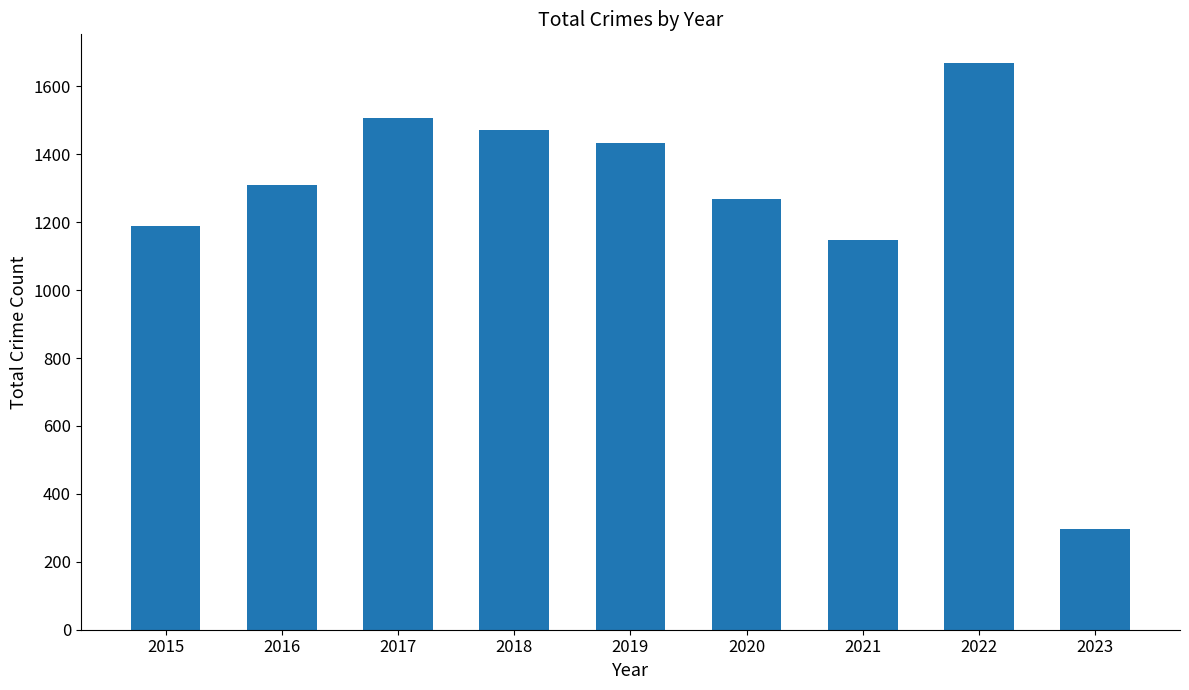

Is it true that the value at 2022 is 1670?

True